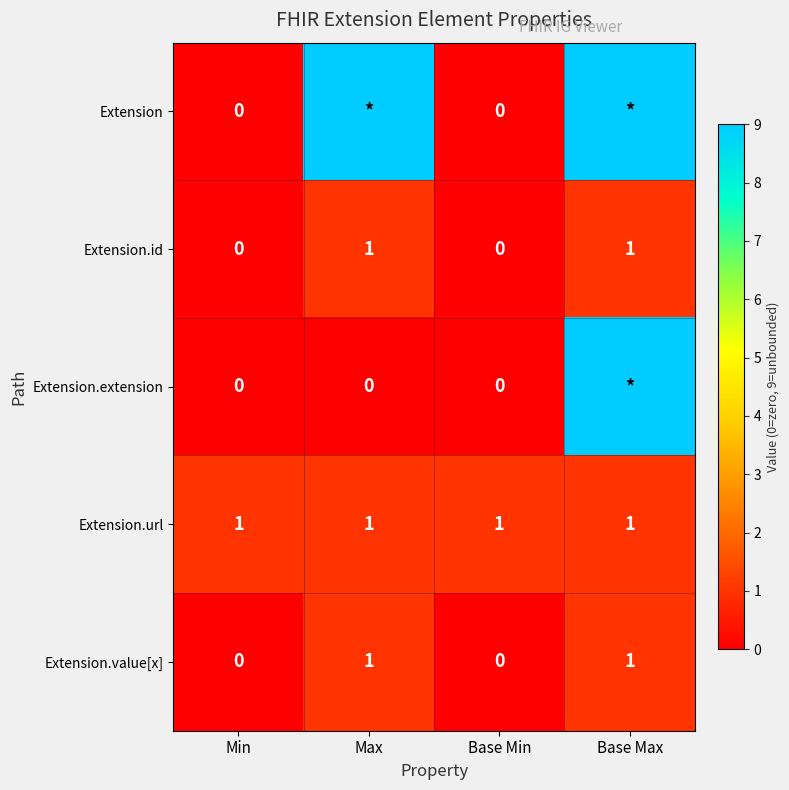

What is the total value across all series at Base Min?

1